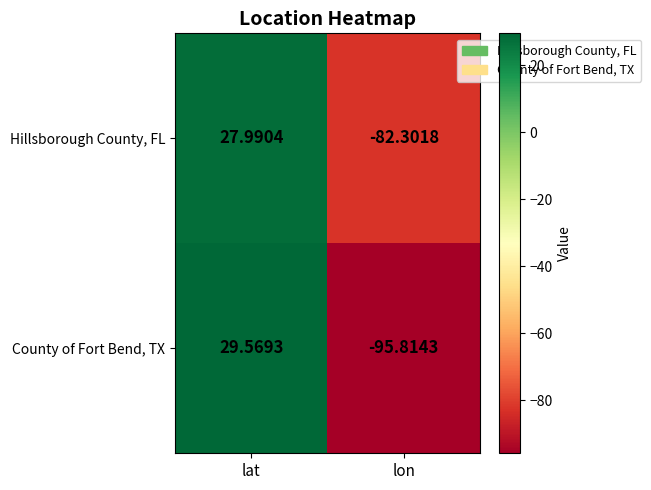

Which category has the lowest value across all series?

lon